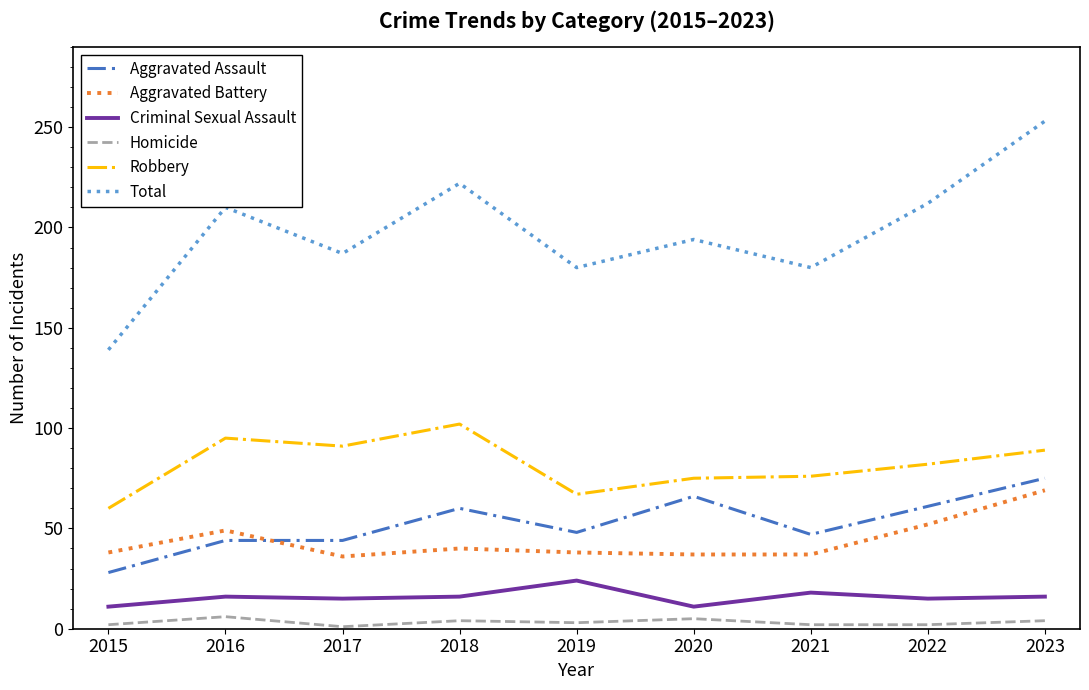

Is the value of Criminal Sexual Assault at 2019 greater than the value of Total at 2016?

No